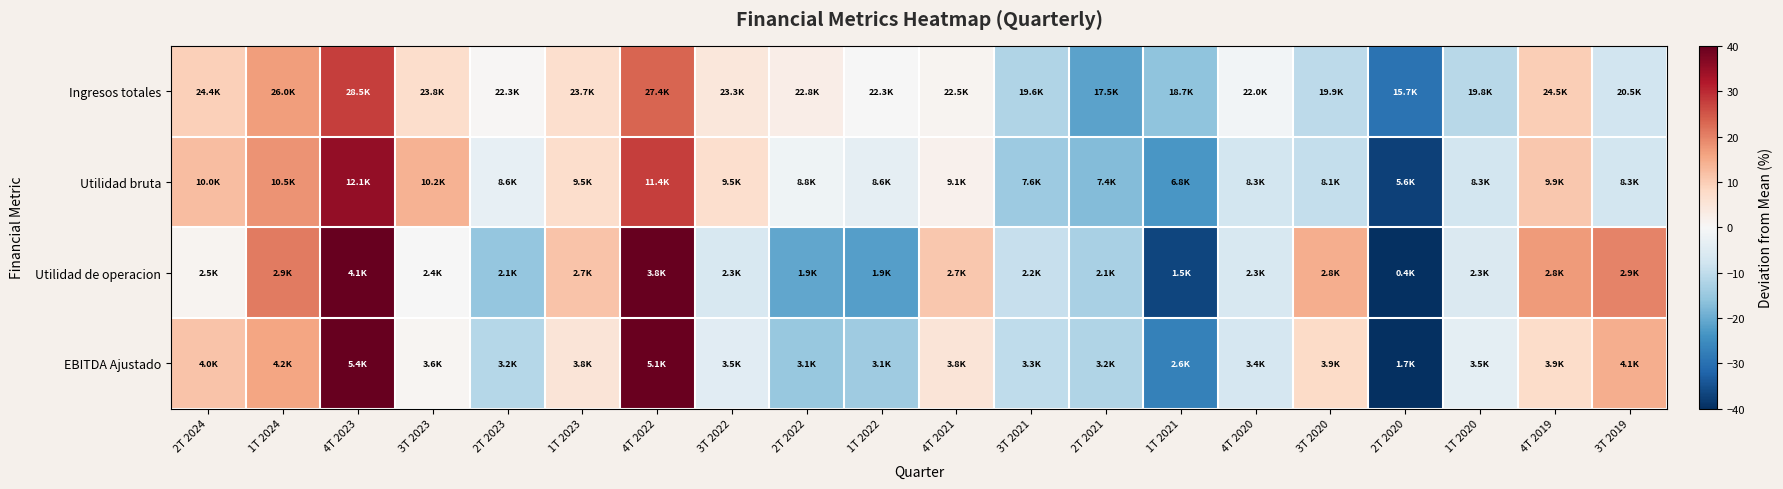

Reading right to left, list all the values displayed in this chart.

Ingresos totales: 3T 2019=-7.8	4T 2019=10.0	1T 2020=-11.0	2T 2020=-29.5	3T 2020=-10.5	4T 2020=-1.0	1T 2021=-16.0	2T 2021=-21.3	3T 2021=-12.2	4T 2021=1.0	1T 2022=-0.0	2T 2022=2.6	3T 2022=4.6	4T 2022=23.1	1T 2023=6.6	2T 2023=0.3	3T 2023=7.0	4T 2023=27.8	1T 2024=16.6	2T 2024=9.5
Utilidad bruta: 3T 2019=-7.2	4T 2019=10.7	1T 2020=-7.4	2T 2020=-37.3	3T 2020=-9.6	4T 2020=-7.3	1T 2021=-23.3	2T 2021=-17.3	3T 2021=-14.7	4T 2021=1.6	1T 2022=-3.7	2T 2022=-1.7	3T 2022=6.9	4T 2022=27.6	1T 2023=6.9	2T 2023=-3.3	3T 2023=13.8	4T 2023=35.1	1T 2024=18.1	2T 2024=12.2
Utilidad de operacion: 3T 2019=20.0	4T 2019=17.1	1T 2020=-5.7	2T 2020=-82.2	3T 2020=14.4	4T 2020=-6.6	1T 2021=-36.8	2T 2021=-13.0	3T 2021=-9.1	4T 2021=10.8	1T 2022=-22.1	2T 2022=-20.8	3T 2022=-6.5	4T 2022=56.3	1T 2023=11.5	2T 2023=-15.6	3T 2023=-0.2	4T 2023=66.8	1T 2024=20.7	2T 2024=0.9
EBITDA Ajustado: 3T 2019=14.4	4T 2019=7.3	1T 2020=-3.9	2T 2020=-52.0	3T 2020=7.6	4T 2020=-6.6	1T 2021=-27.0	2T 2021=-12.1	3T 2021=-10.1	4T 2021=5.2	1T 2022=-14.3	2T 2022=-15.2	3T 2022=-4.7	4T 2022=39.4	1T 2023=5.3	2T 2023=-11.4	3T 2023=0.6	4T 2023=50.2	1T 2024=15.9	2T 2024=11.5